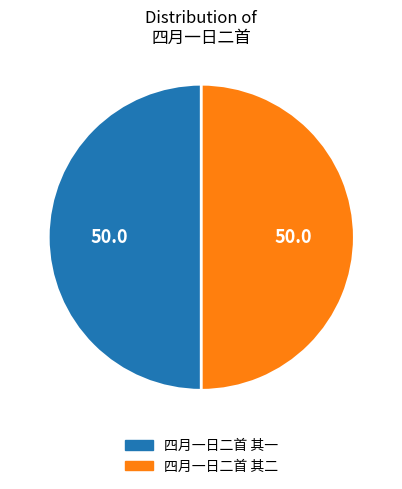

Is the sum of 四月一日二首 其一 and 四月一日二首 其二 greater than half?

Yes